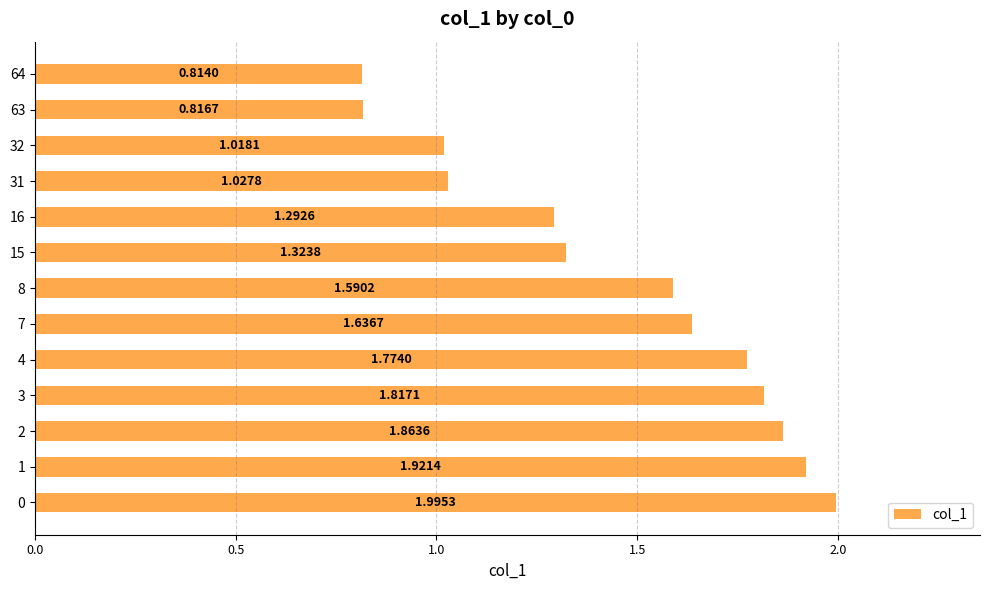

Are the bars grouped side by side (vs. stacked)?

No